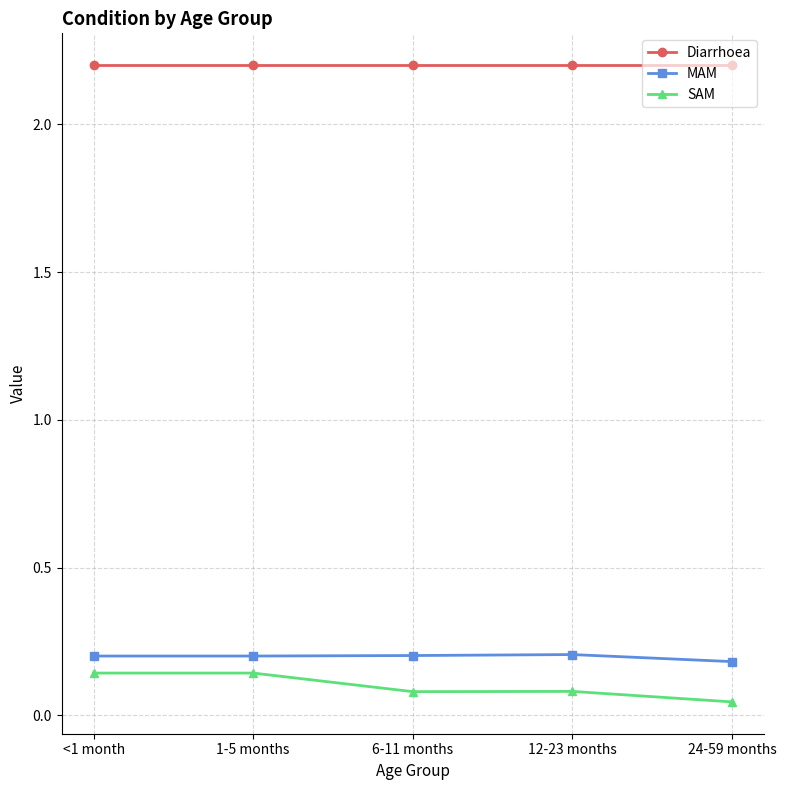

True or false: SAM and Diarrhoea cross at least once.

False